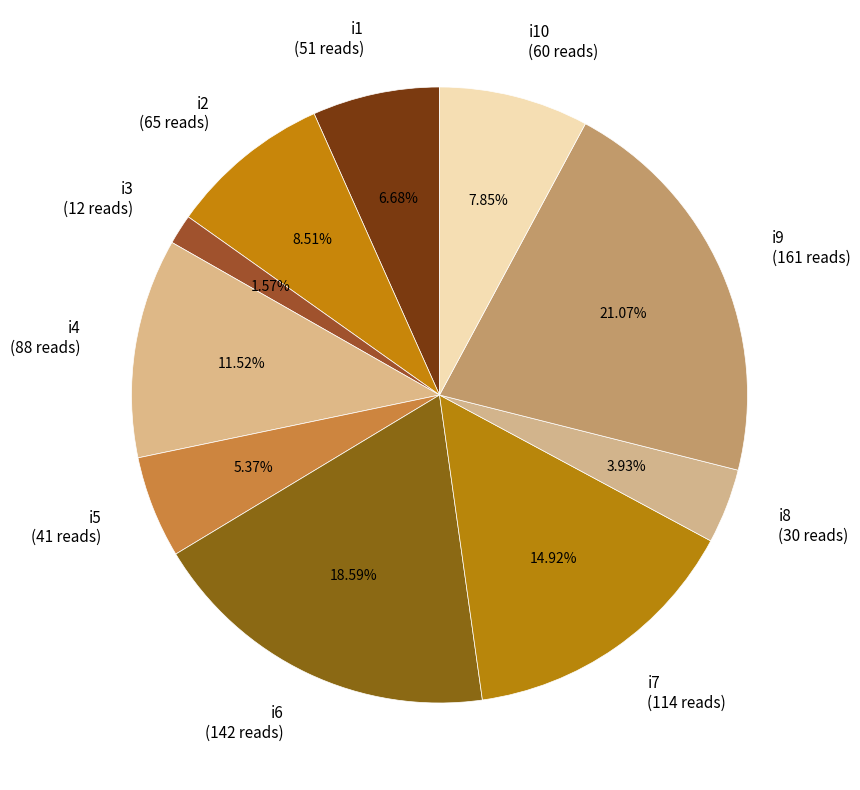

What is the largest slice in the pie chart?

i9 (161 reads)